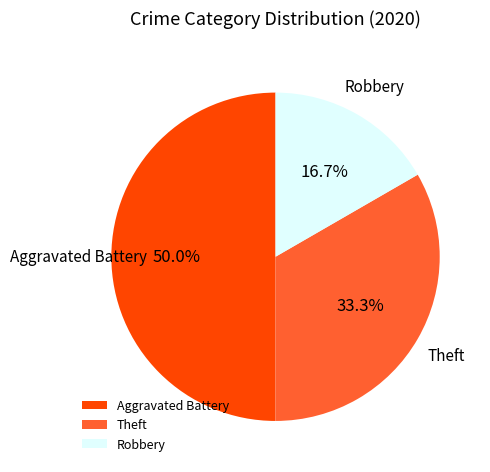

Which category has the biggest portion of the pie?

Aggravated Battery